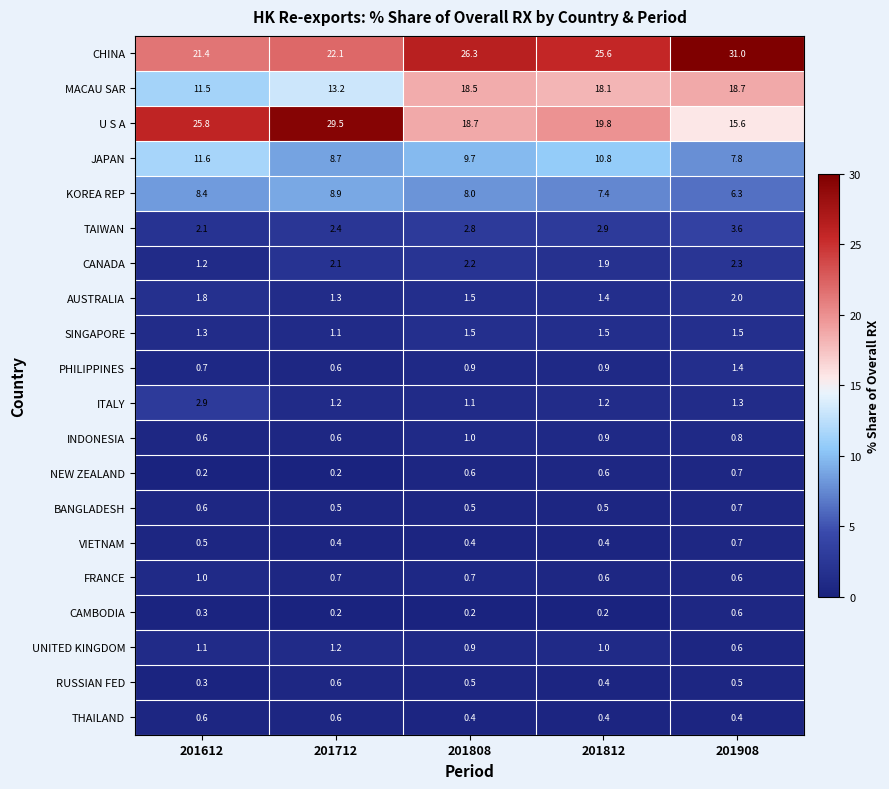

The SINGAPORE series shows 0.5 at 201812. True or false?

False